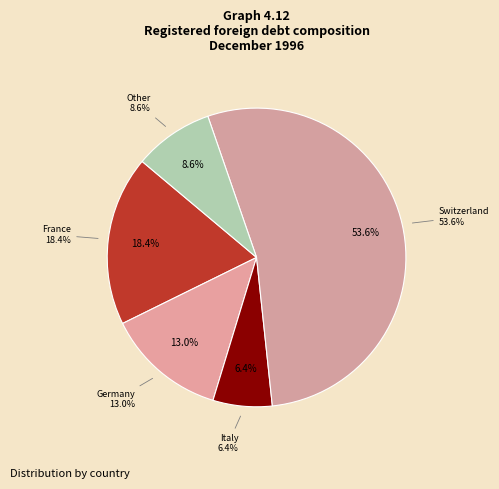

Which category accounts for the majority?

Switzerland